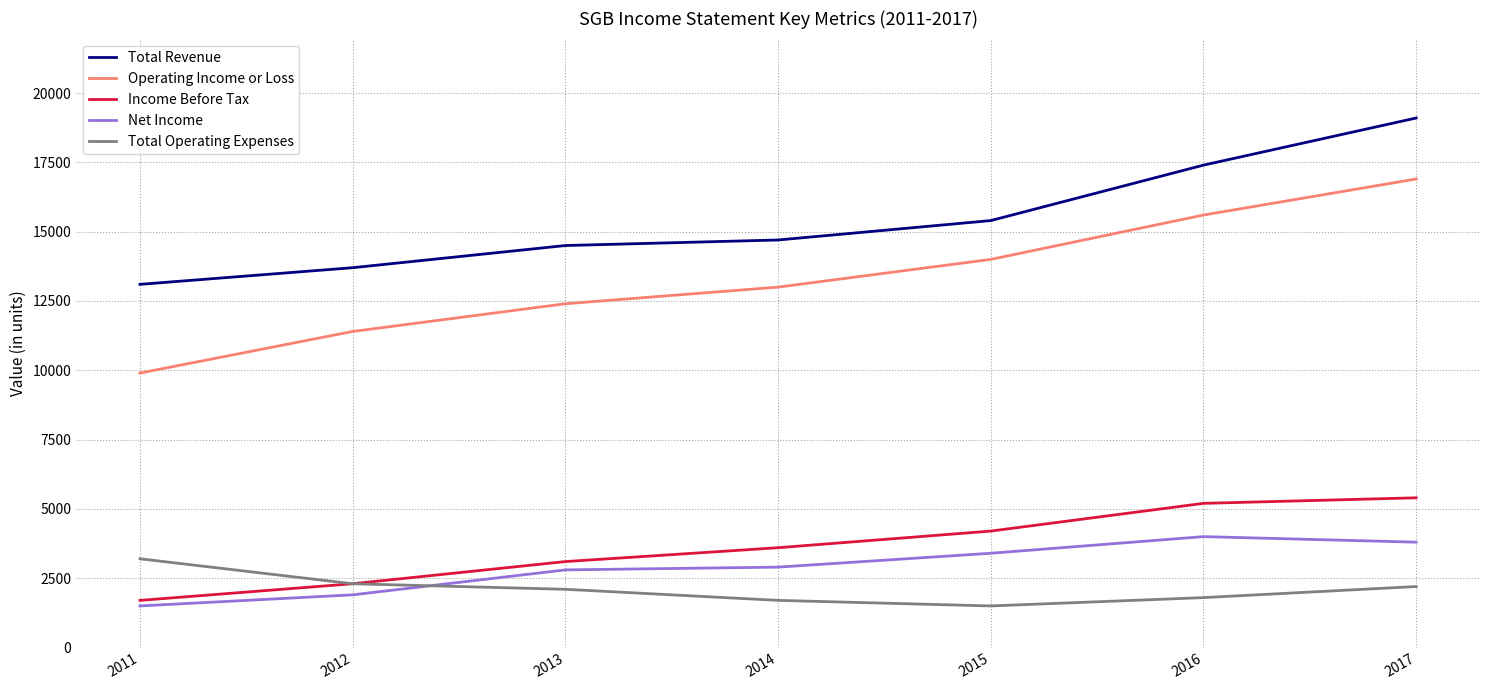

Which series has the widest spread of values?

Operating Income or Loss